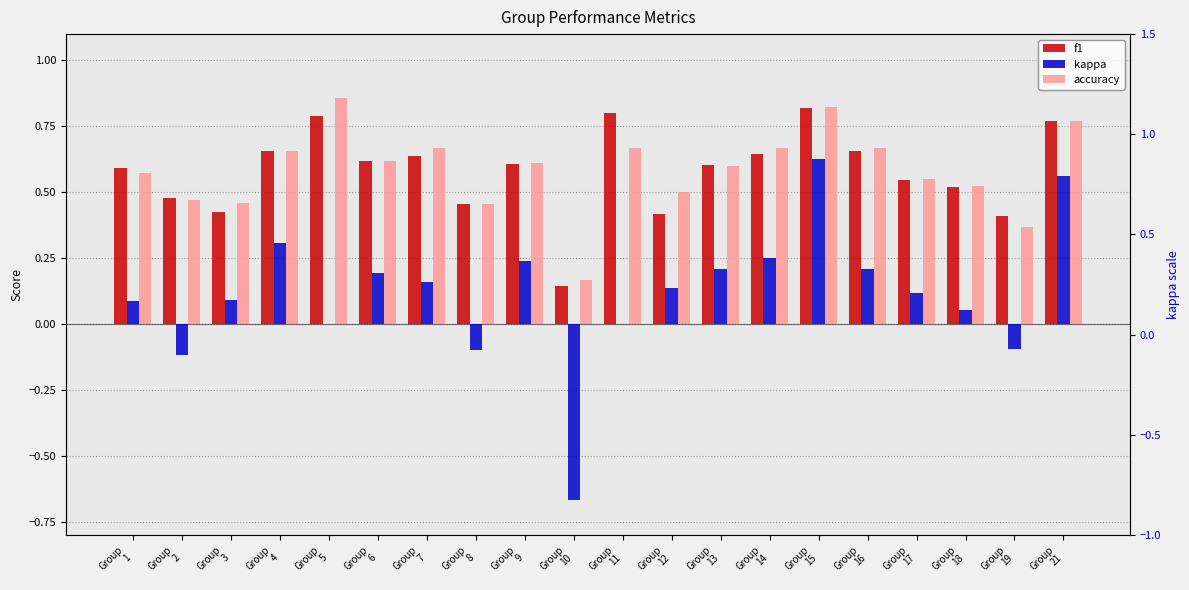

True or false: kappa has a value of -0.7 at Group
10.

True